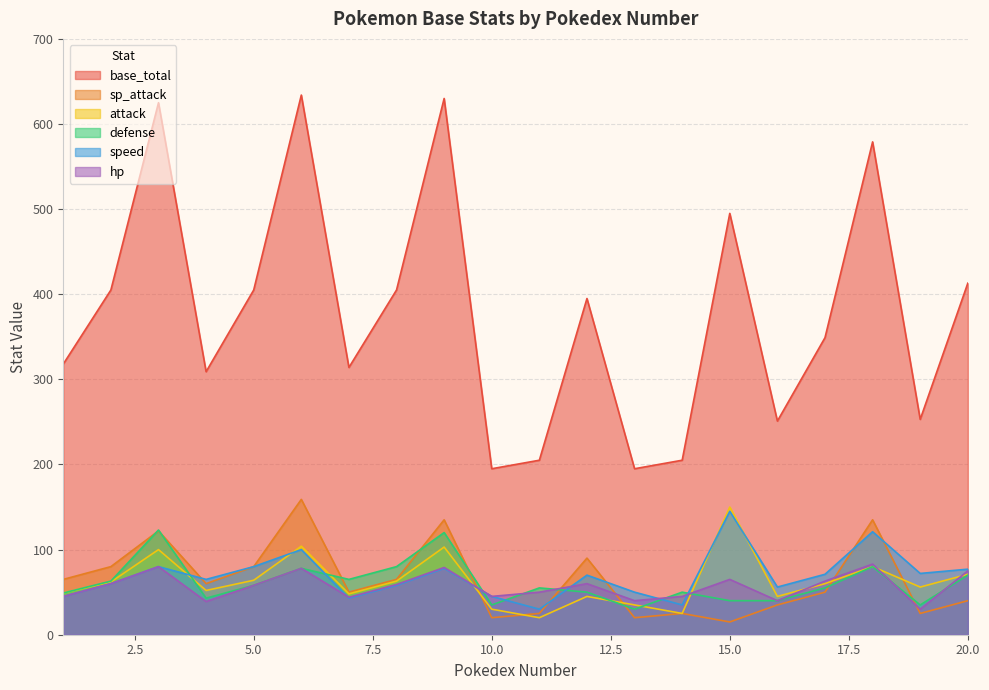

Does the chart display data point markers on the line(s)?

No